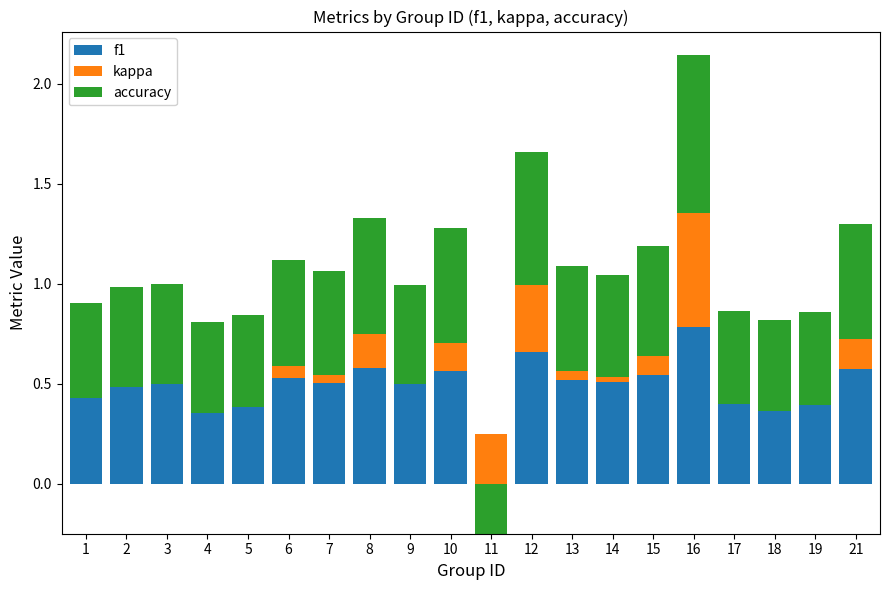

Which category has the lowest value in the f1 series?

11